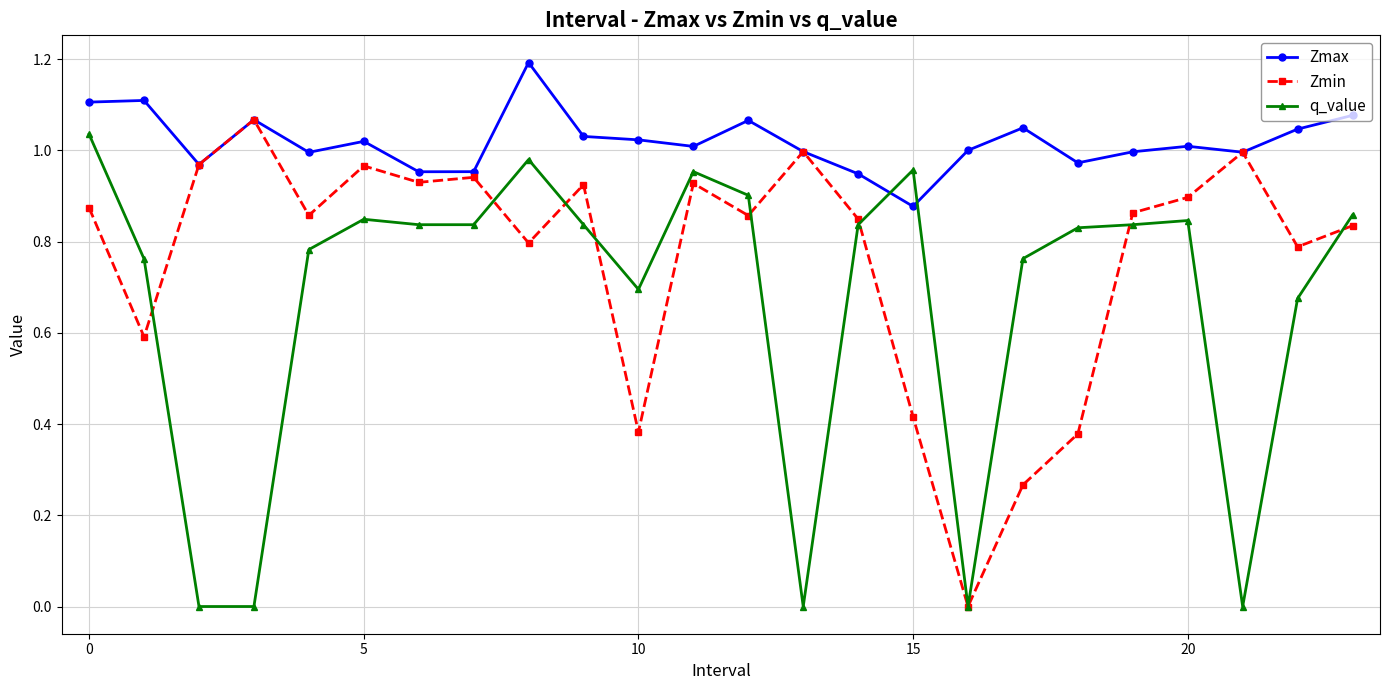

How many data points does each series have?

24